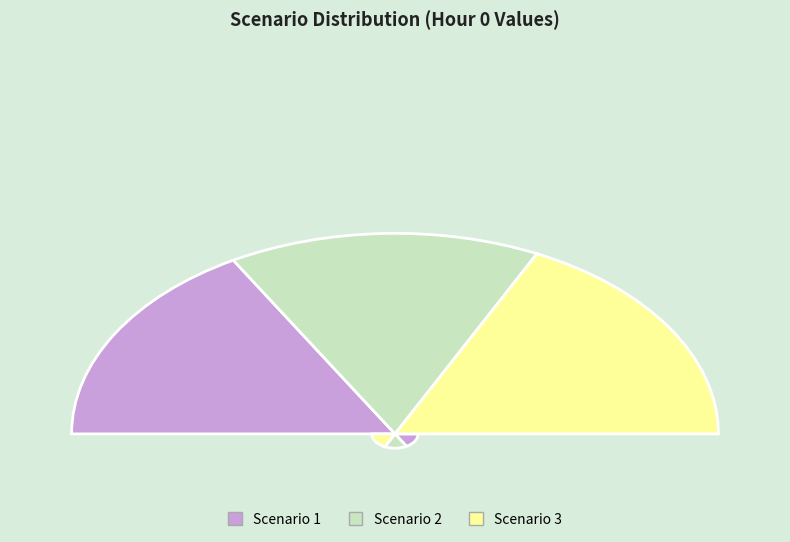

What percentage is the Scenario 3 slice, to the nearest percent?

36%